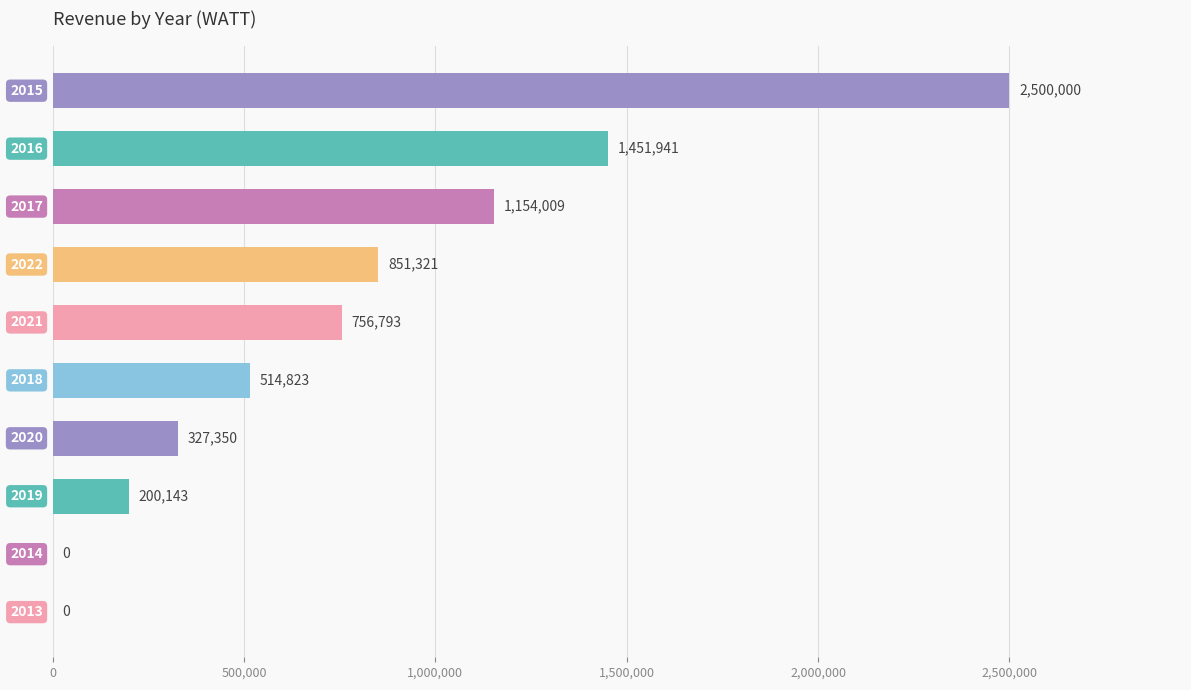

What is the sum of all values?

7756380